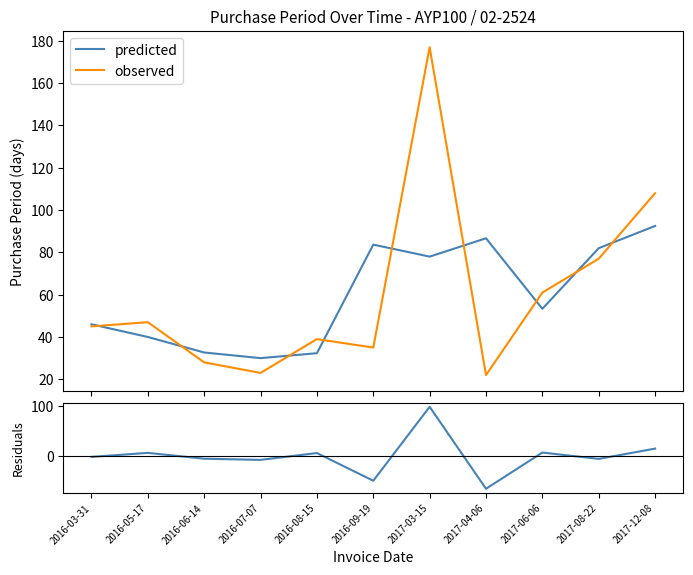

What is the average value of the observed series?

60.2